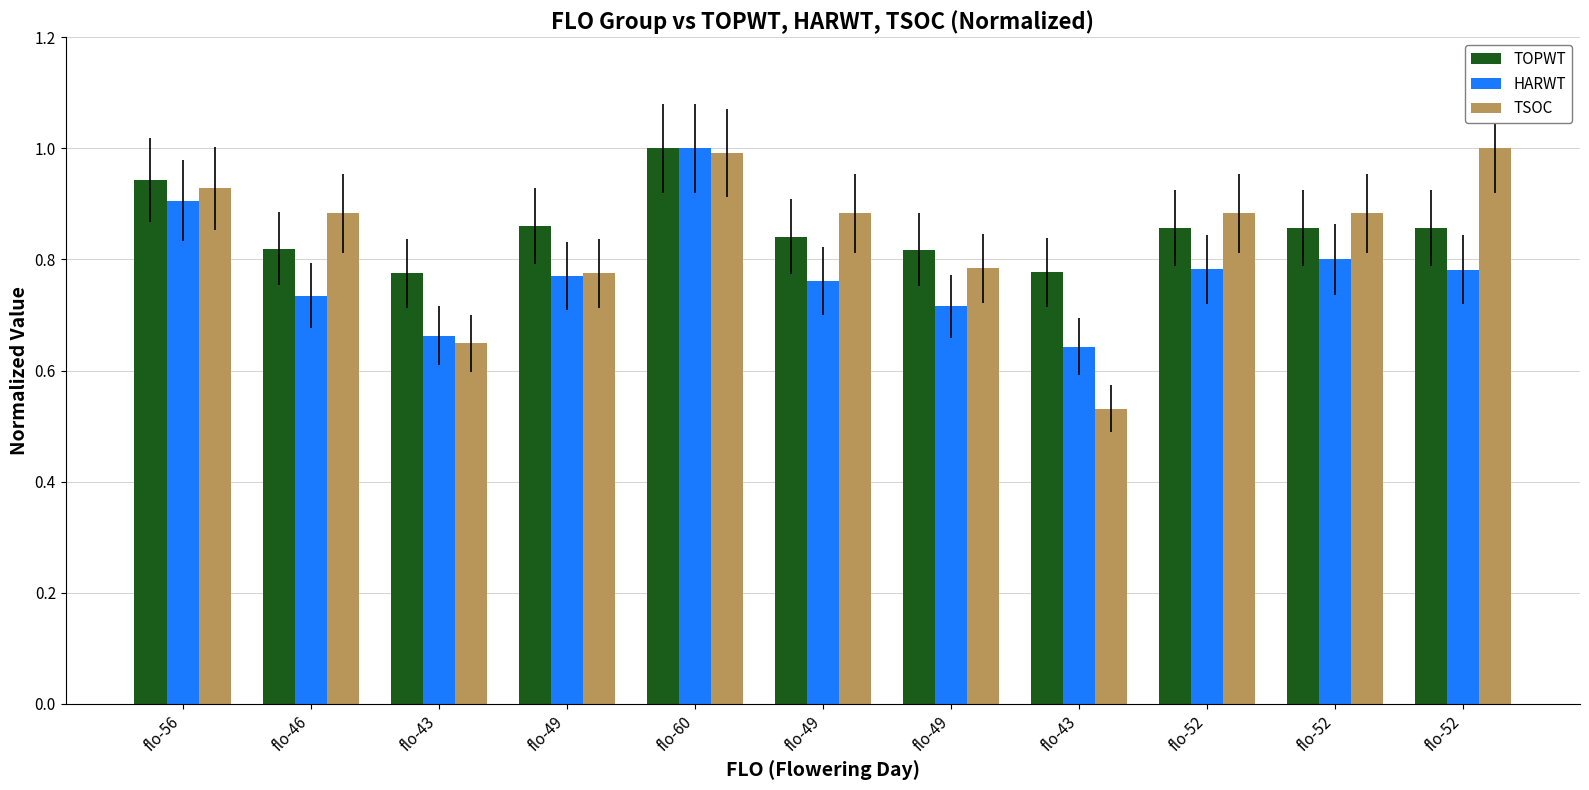

Count the number of categories in the chart.

11